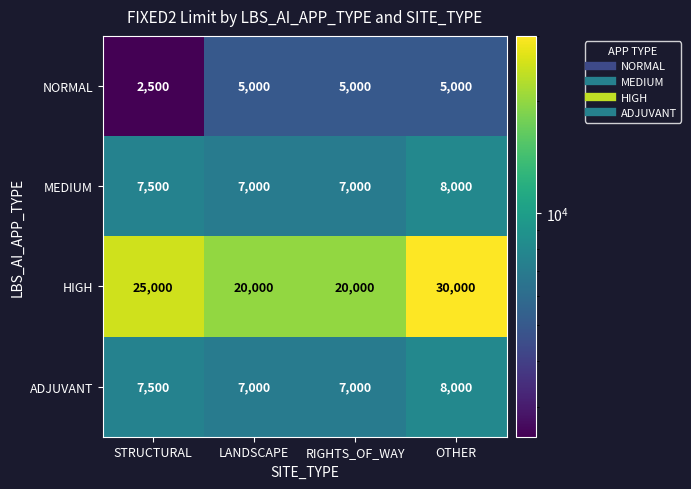

Reading left to right, extract all data points from this chart.

NORMAL: 2500	5000	5000	5000
MEDIUM: 7500	7000	7000	8000
HIGH: 25000	20000	20000	30000
ADJUVANT: 7500	7000	7000	8000